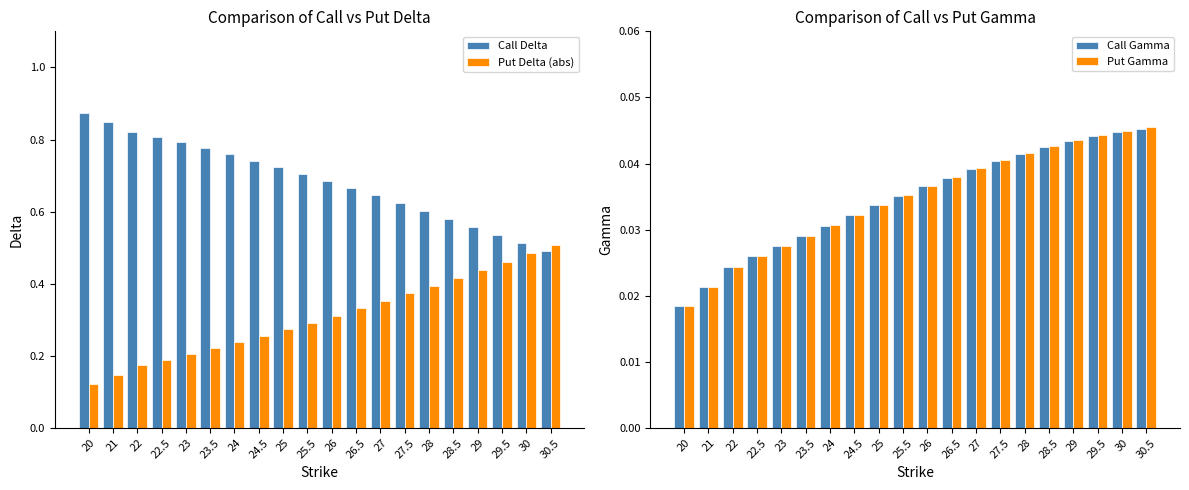

What is the total value across all series at 23?

1.1